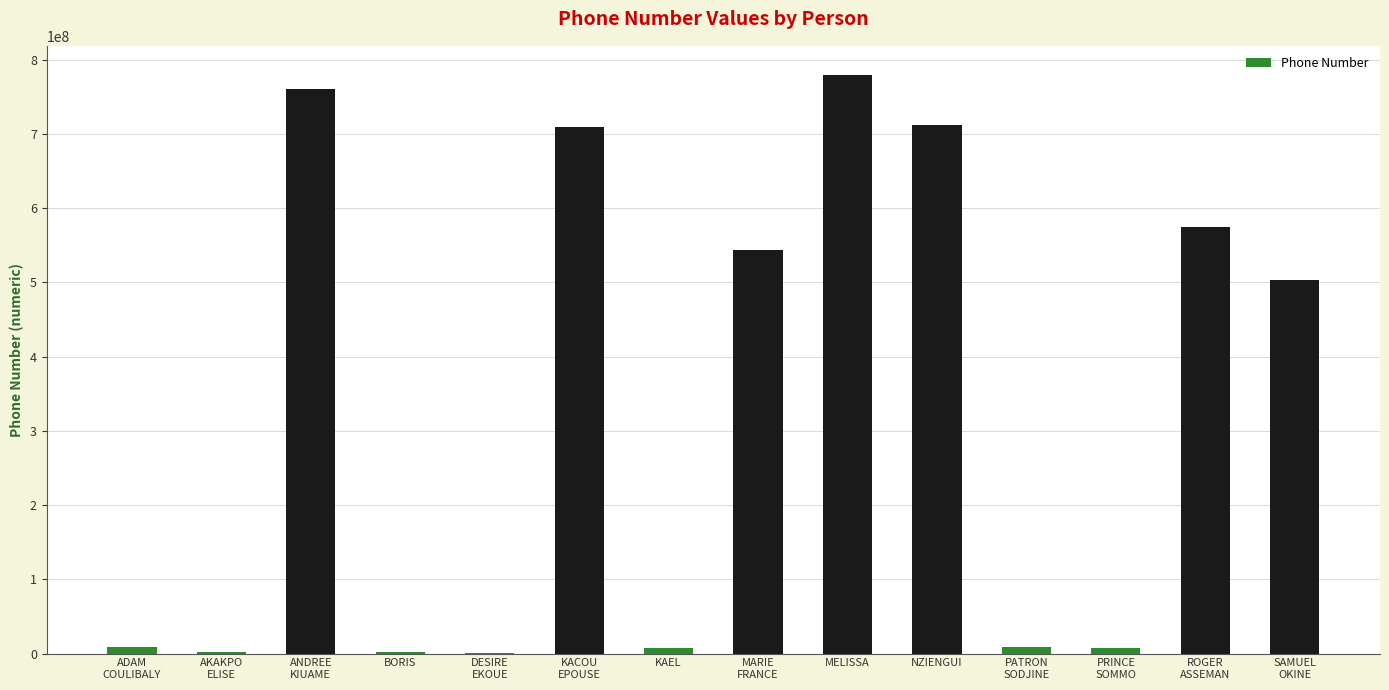

What is the greatest value displayed?

779630546